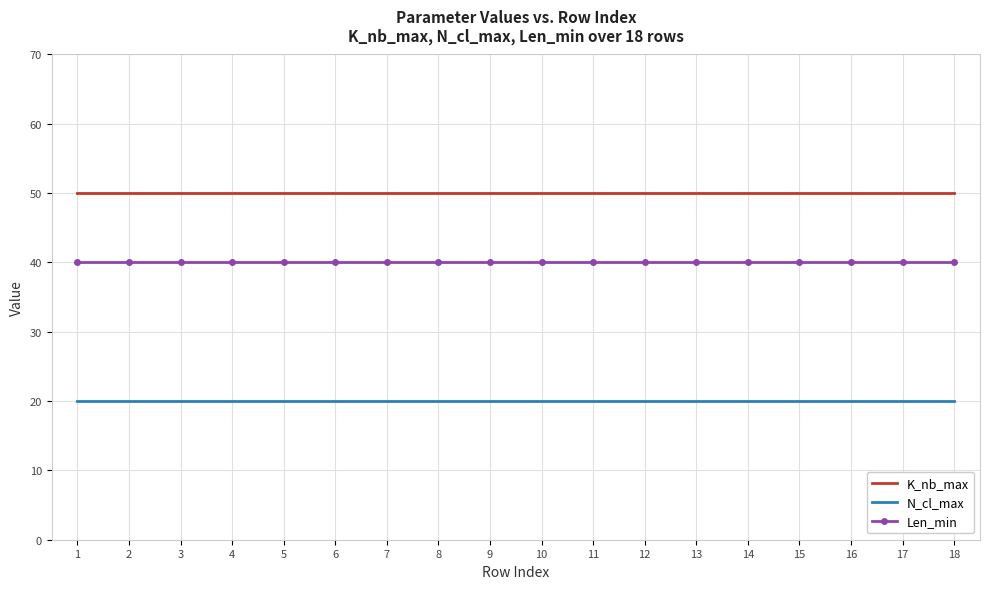

Rank the series by their maximum value, from highest to lowest.

K_nb_max, Len_min, N_cl_max